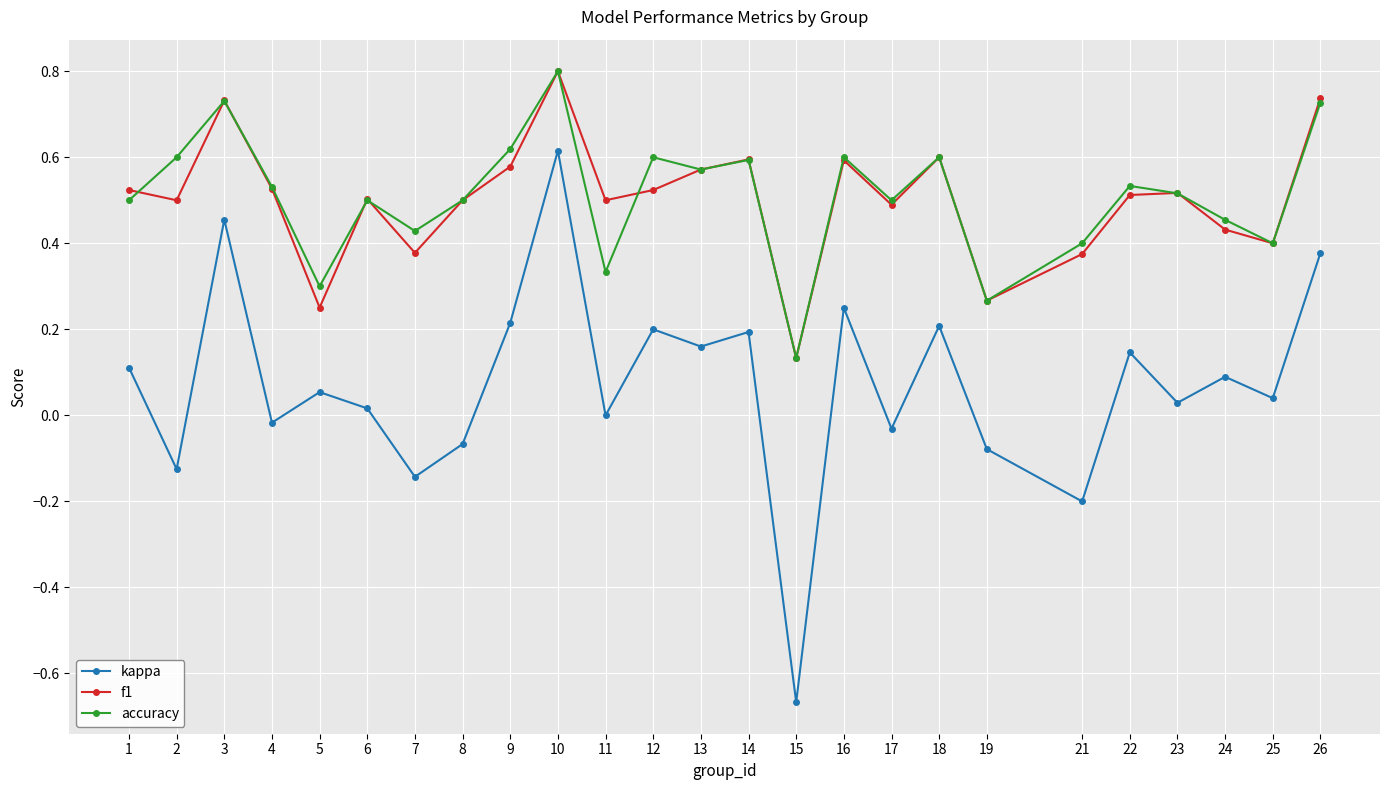

Which series has the widest spread of values?

kappa